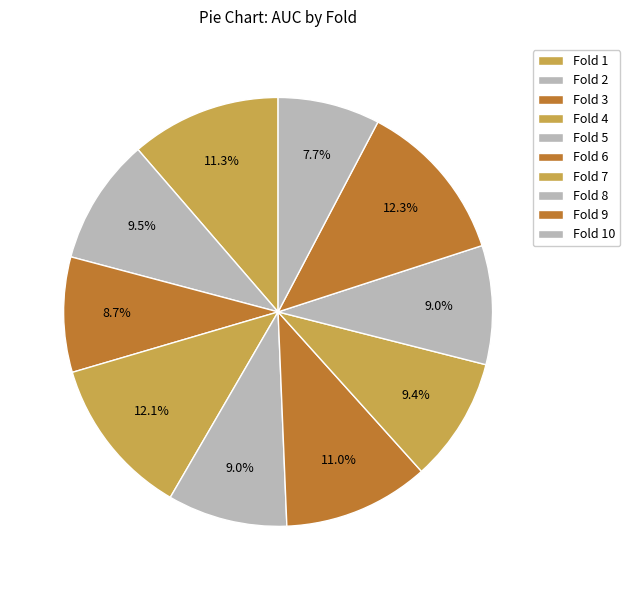

How many segments does this pie chart have?

10